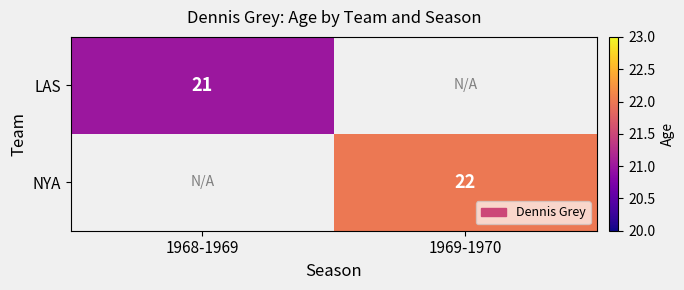

Is it true that NYA equals 22 at 1969-1970?

True